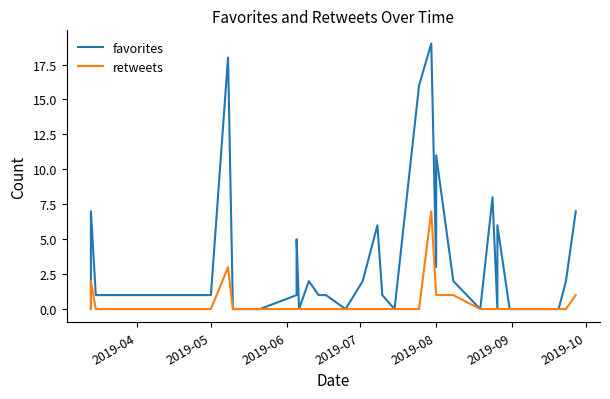

True or false: favorites has more than 2 interior local peaks.

True